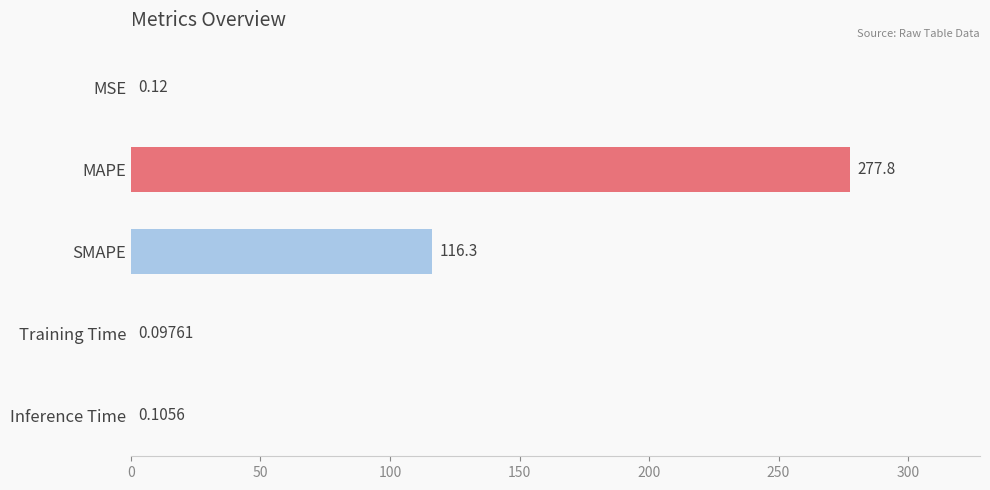

Between Inference Time and MSE, which is larger?

MSE